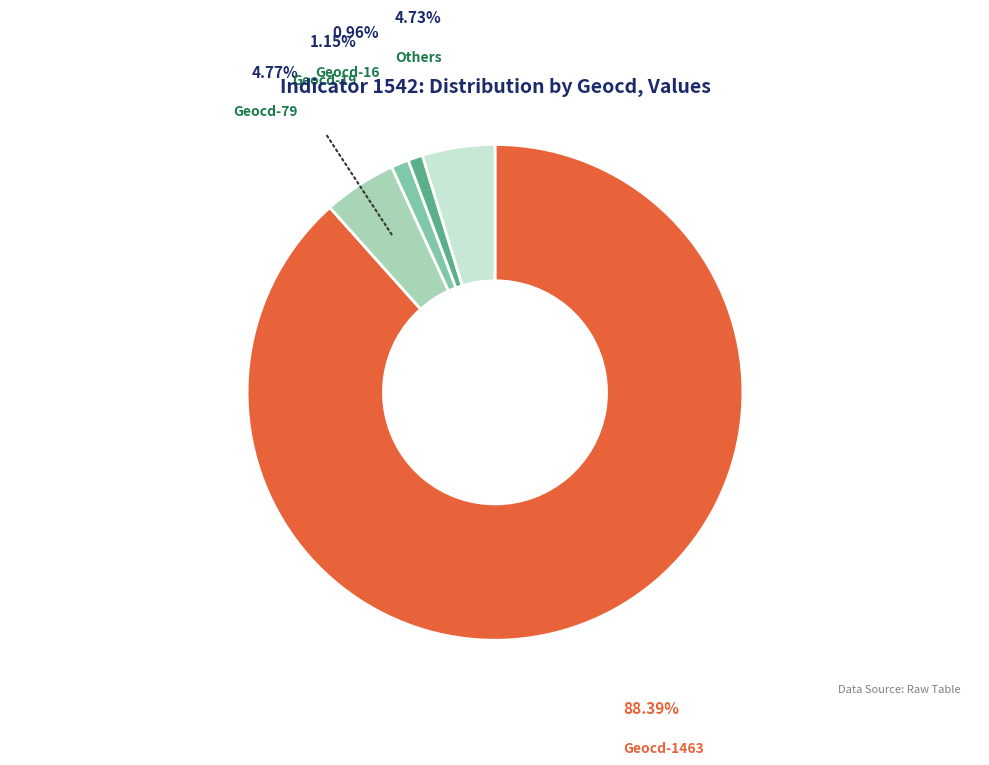

How many segments does this pie chart have?

5